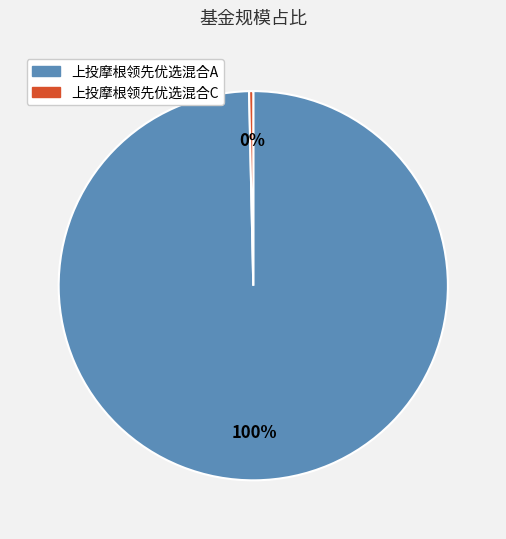

To the nearest percent, what is the average slice percentage?

50%